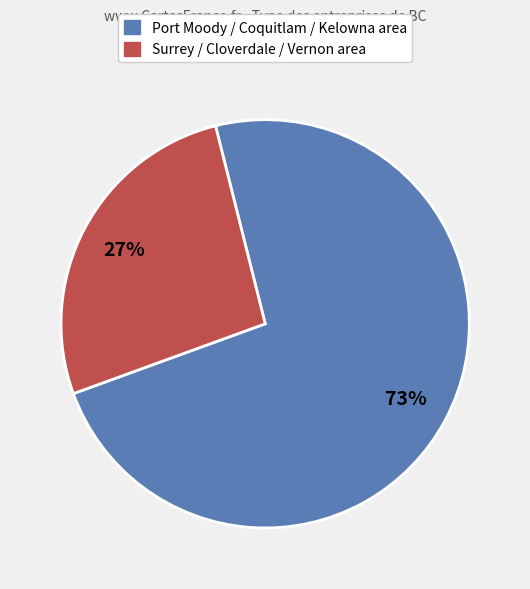

Is there a majority slice in this chart?

Yes